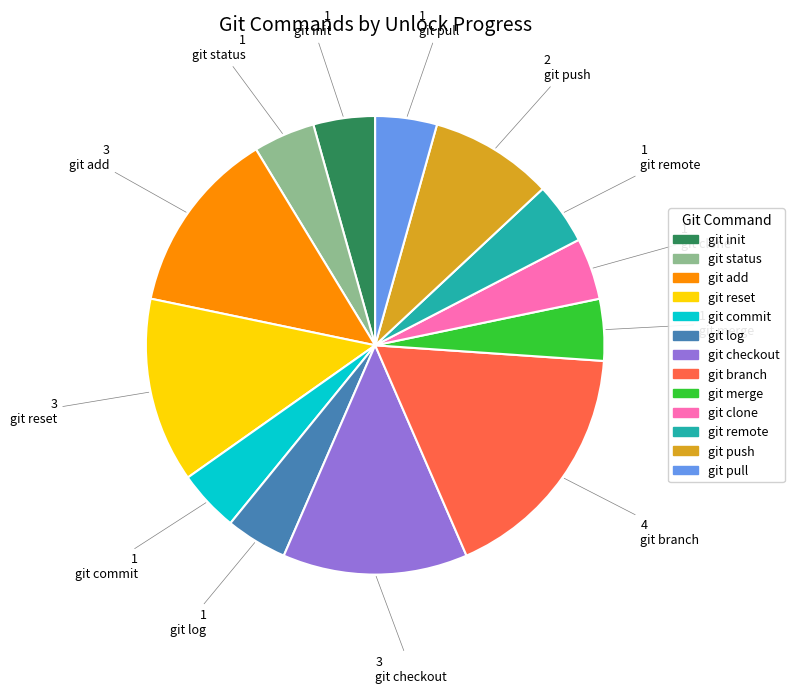

Do git log and git remote together represent more than half of the pie?

No